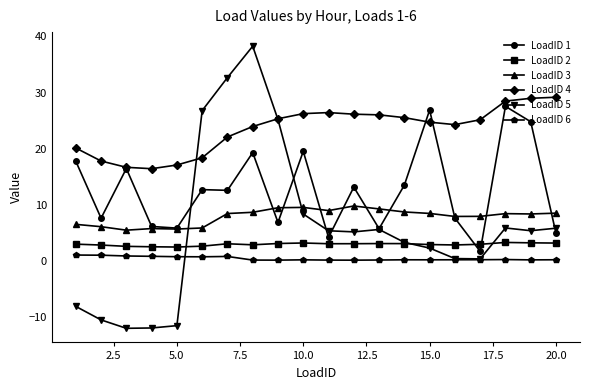

Which series has the widest spread of values?

LoadID 5